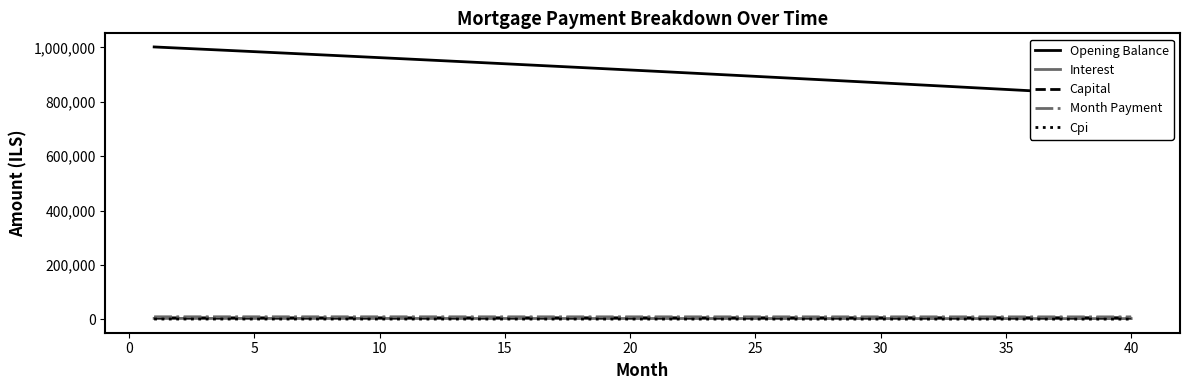

True or false: Capital and Month Payment cross at least once.

False